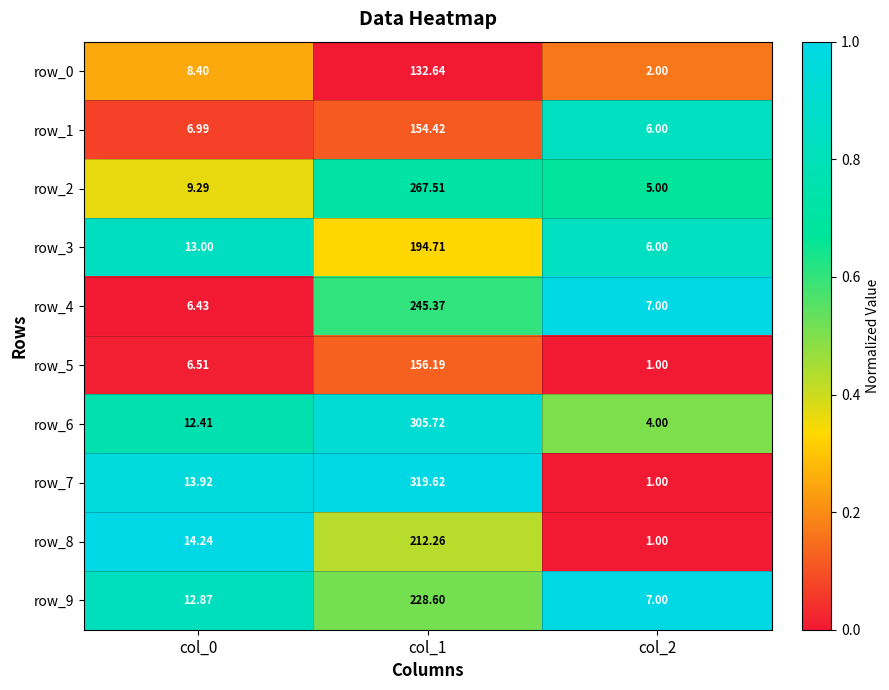

Is the value of row_2 at col_1 greater than the value of row_3 at col_1?

Yes